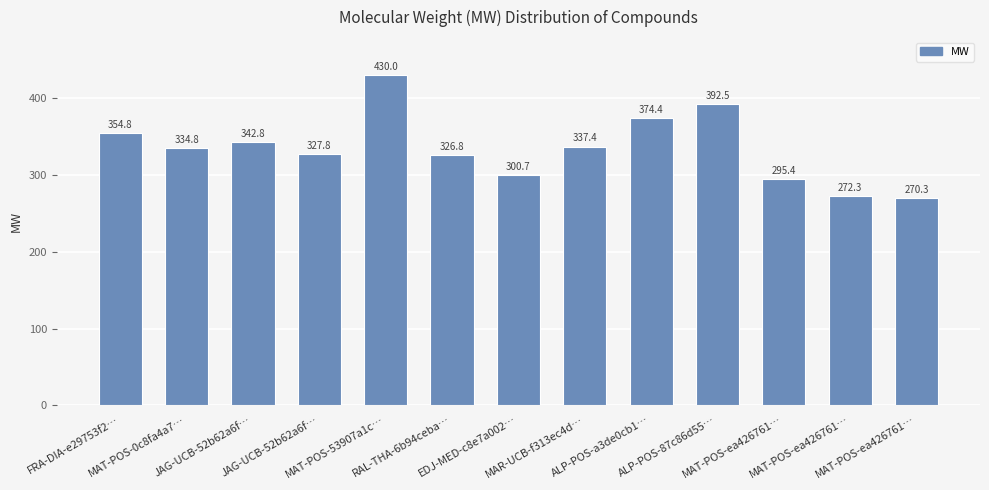

Reading right to left, what are all the values shown in this chart?

270.3	272.3	295.4	392.5	374.4	337.4	300.7	326.8	430.0	327.8	342.8	334.8	354.8